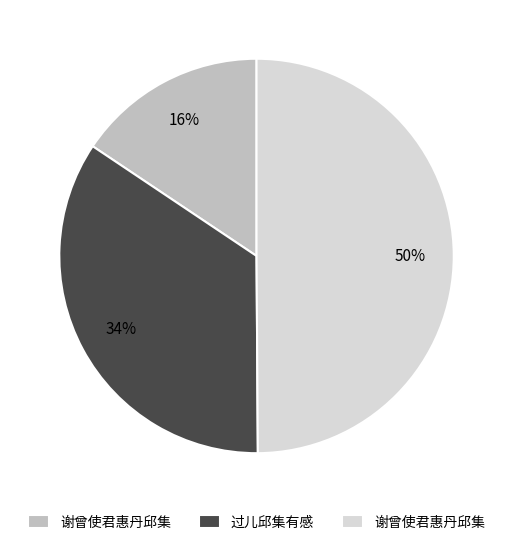

To the nearest percent, what is the average slice percentage?

33%